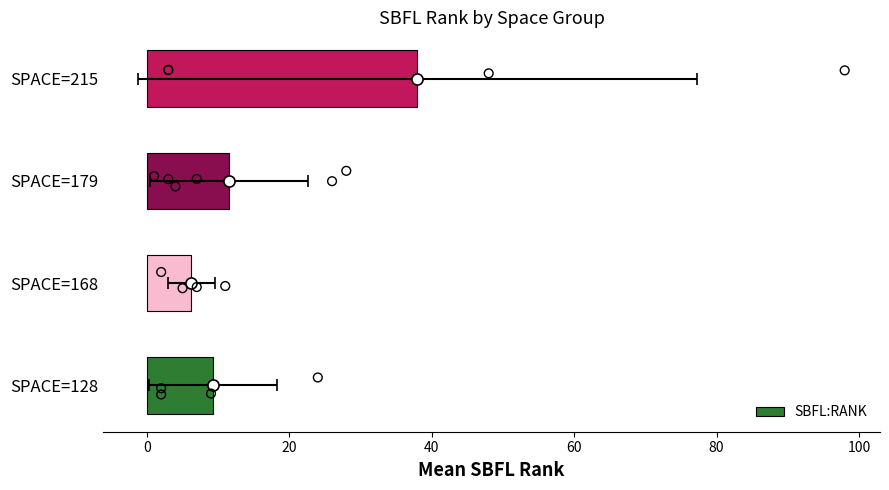

Which has a higher value, 40 or −20?

40